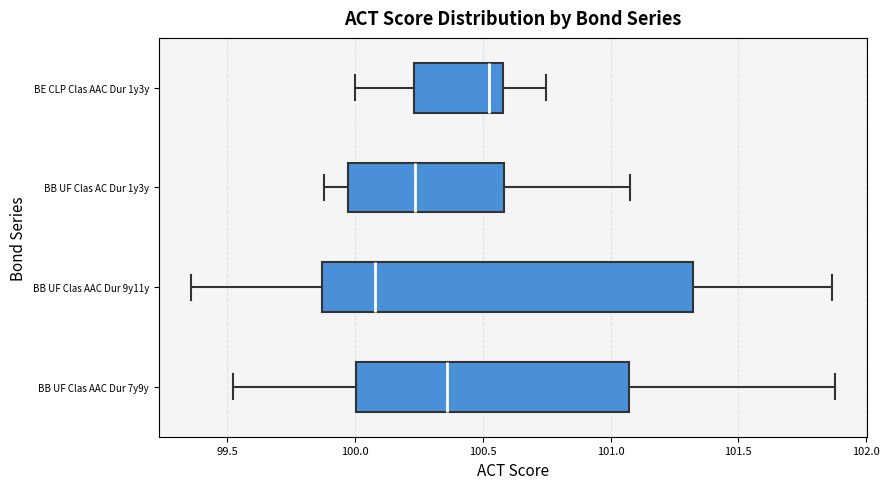

Reading bottom to top, read every box against the x-axis: the position of its median line, the range the box covers, and the ends of its whiskers. The values are not printed on the chart, so give them approximately, as read against the axis.

BB UF Clas AAC Dur 7y9y: median 100.35, box 100.00 to 101.05, whiskers 99.50 to 101.90
BB UF Clas AAC Dur 9y11y: median 100.10, box 99.85 to 101.30, whiskers 99.35 to 101.85
BB UF Clas AC Dur 1y3y: median 100.25, box 99.95 to 100.60, whiskers 99.90 to 101.05
BE CLP Clas AAC Dur 1y3y: median 100.55, box 100.25 to 100.60, whiskers 100.00 to 100.75